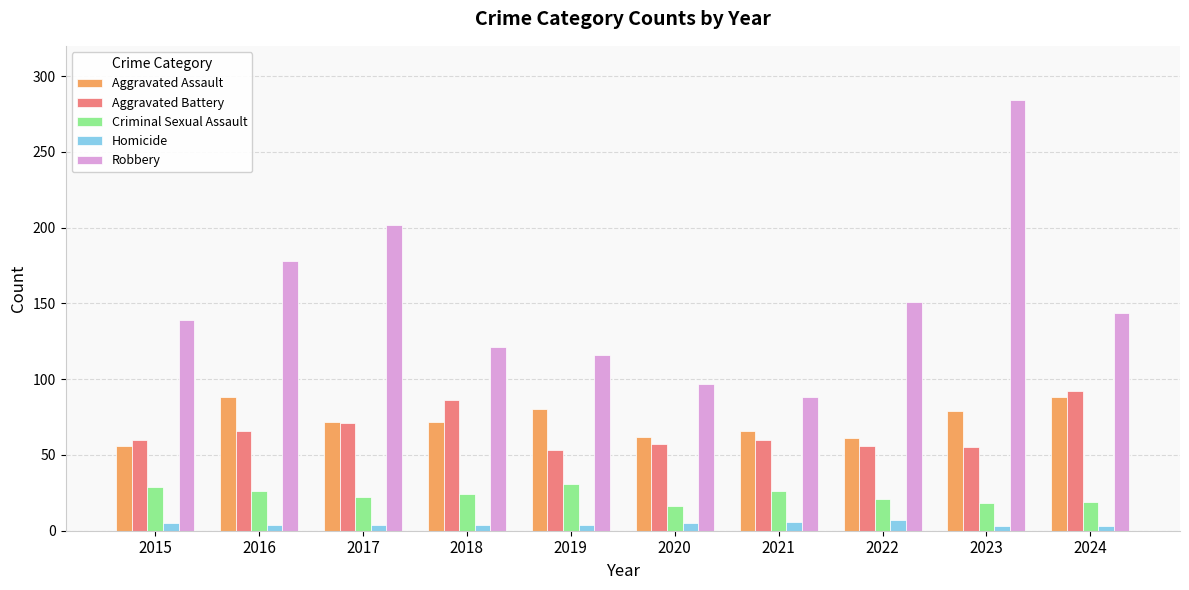

What is the maximum value for Homicide?

7